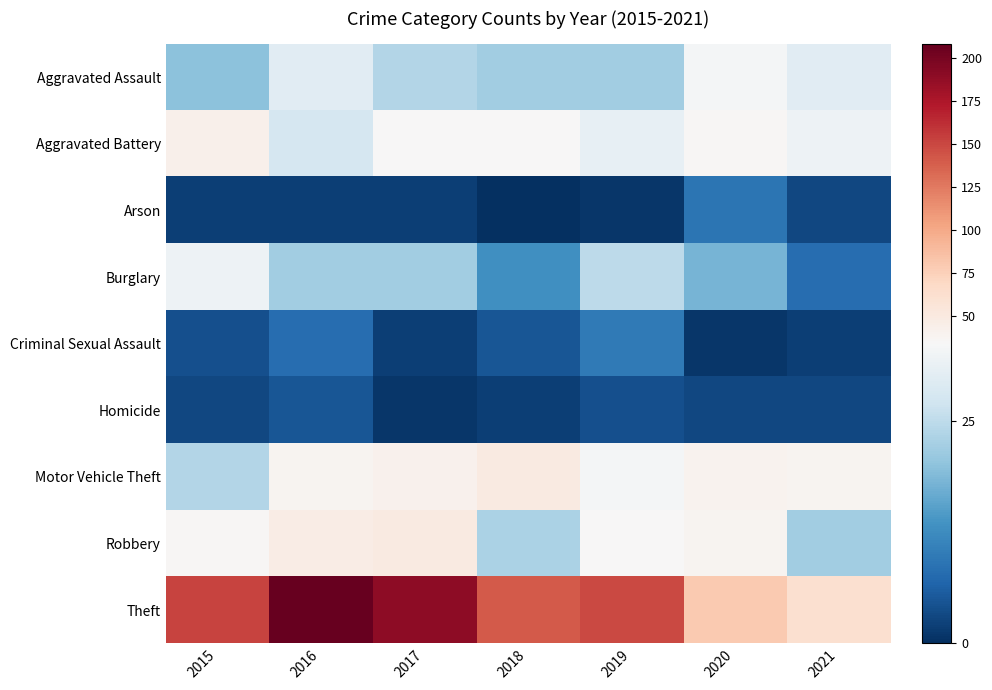

Reading left to right, transcribe all the data shown in this chart.

Aggravated Assault: 2015=20	2016=30	2017=24	2018=22	2019=22	2020=33	2021=30
Aggravated Battery: 2015=43	2016=28	2017=34	2018=35	2019=31	2020=36	2021=32
Arson: 2015=2	2016=2	2017=2	2018=0	2019=1	2020=9	2021=3
Burglary: 2015=32	2016=22	2017=22	2018=13	2019=25	2020=18	2021=8
Criminal Sexual Assault: 2015=4	2016=8	2017=2	2018=5	2019=10	2020=1	2021=2
Homicide: 2015=3	2016=5	2017=1	2018=2	2019=4	2020=3	2021=3
Motor Vehicle Theft: 2015=24	2016=39	2017=41	2018=49	2019=33	2020=40	2021=39
Robbery: 2015=36	2016=47	2017=49	2018=23	2019=34	2020=39	2021=22
Theft: 2015=152	2016=208	2017=190	2018=140	2019=149	2020=80	2021=61